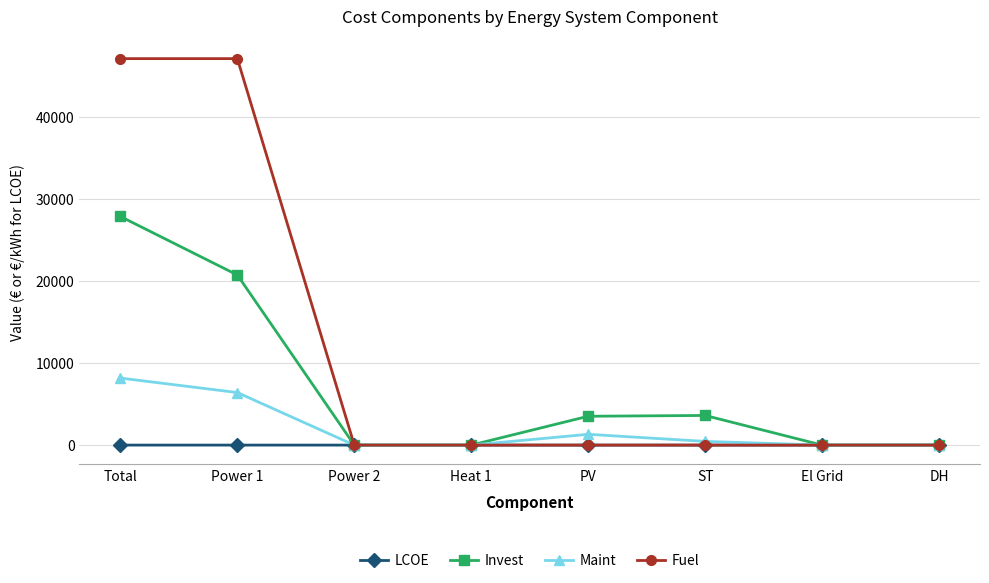

What is the average value of the LCOE series?

0.3